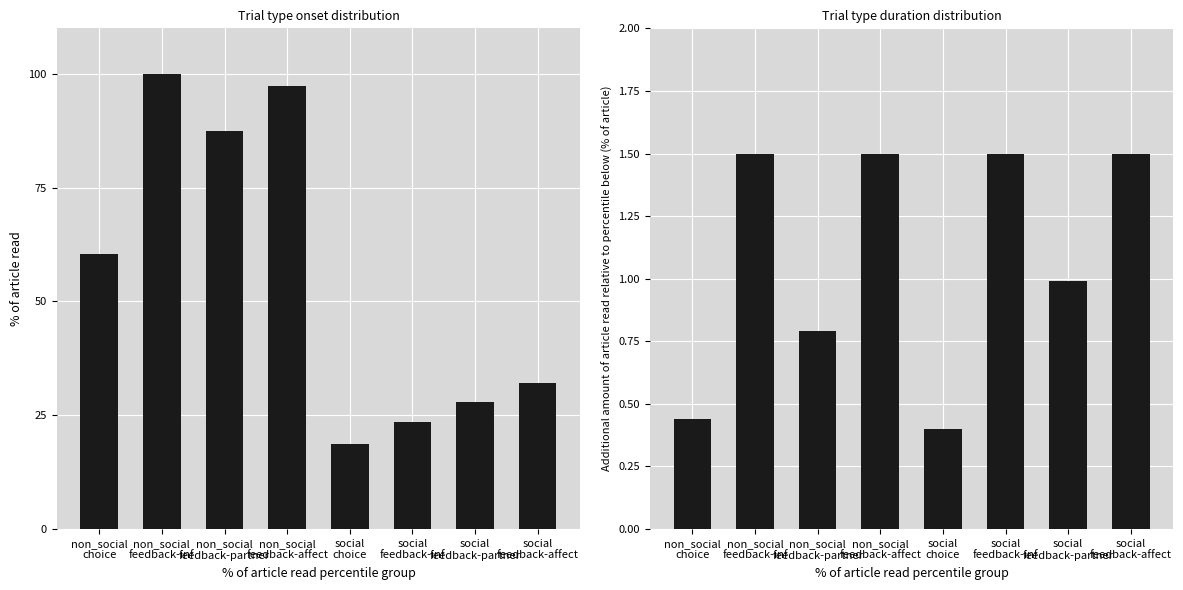

What is the label of the 5th bar from the right?

non_social
feedback-affect